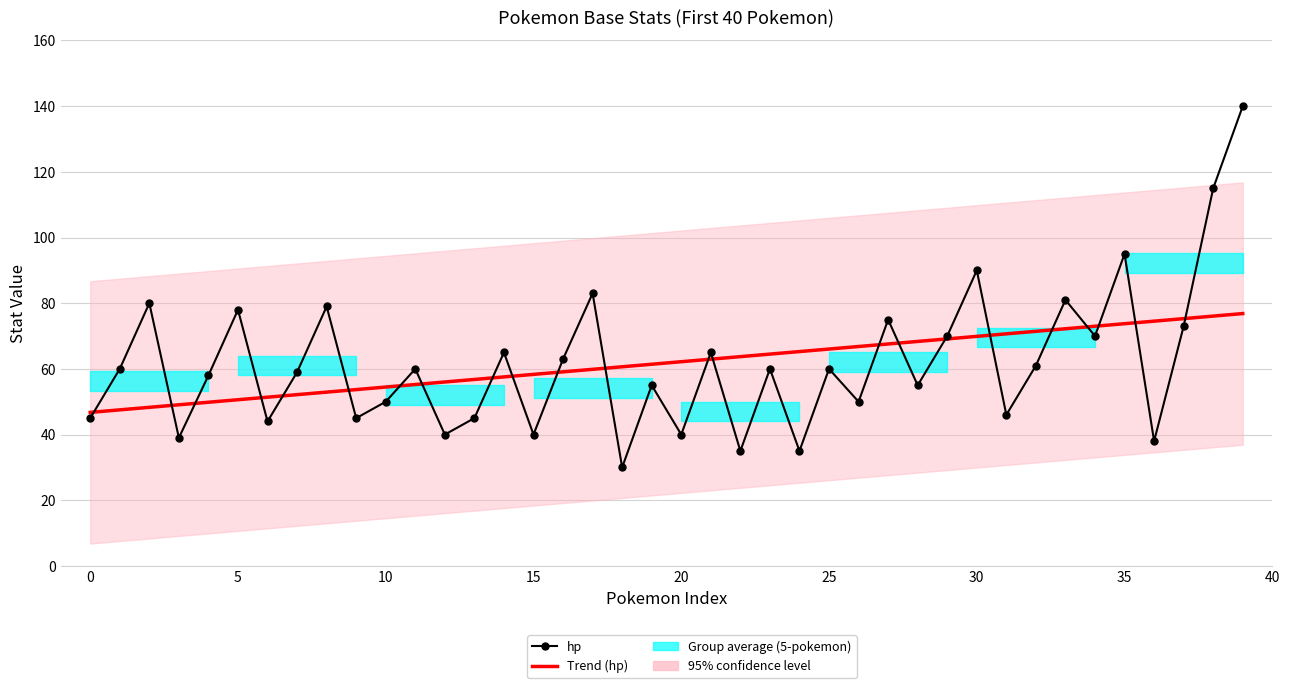

What is the difference between the maximum and second lowest values in the Trend (hp) series?

29.3